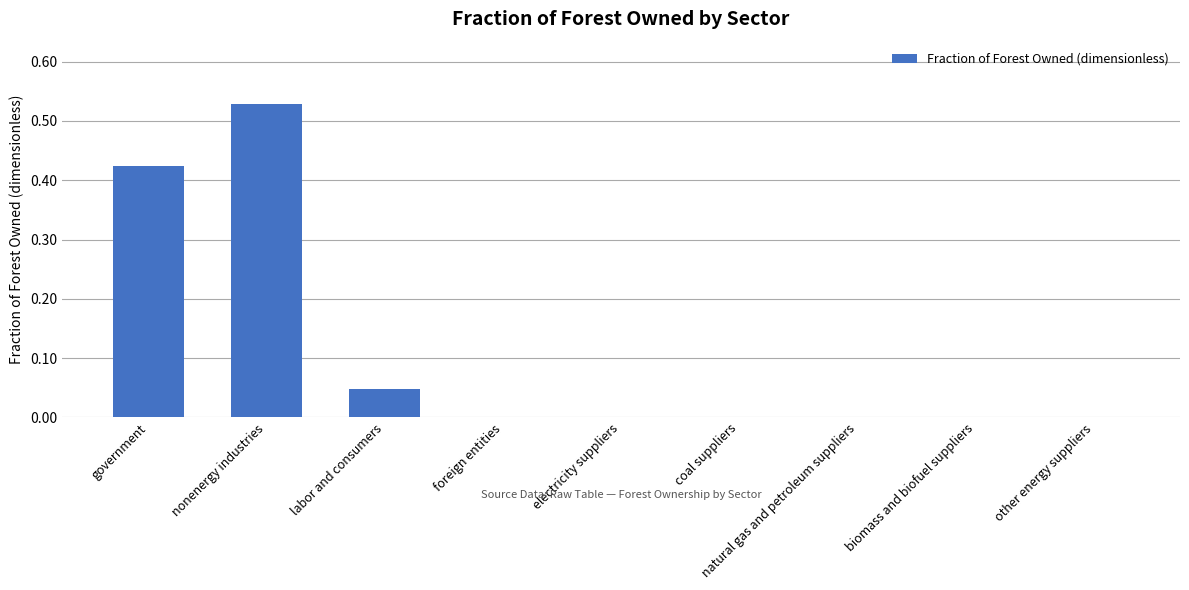

The value at electricity suppliers is 0.2. True or false?

False